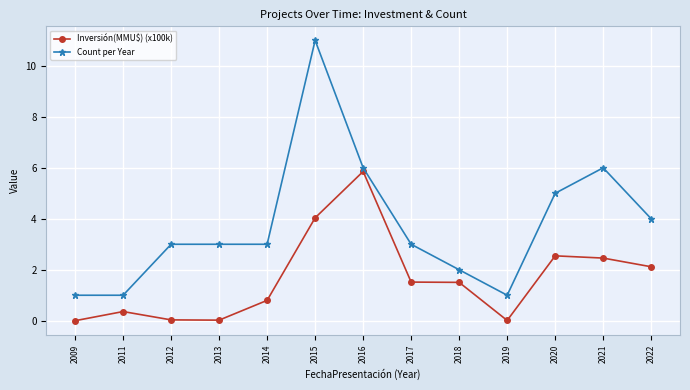

Is it true that Inversión(MMU$) (x100k) equals 0.0 at 2009?

True